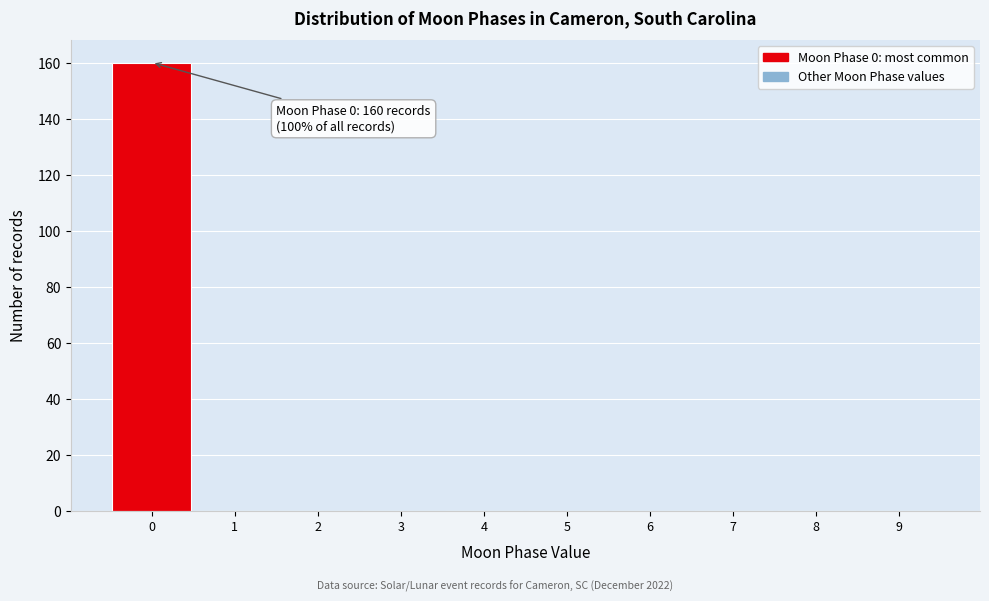

Over which range of the x-axis is the bar tallest?

-0.5 to 0.5